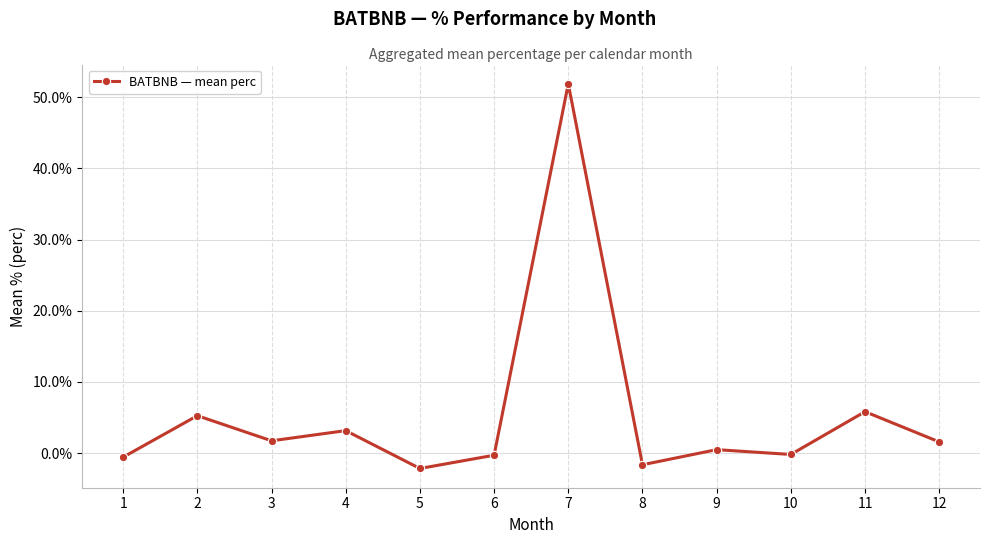

What is the value of the 10th point from the left?

-0.2